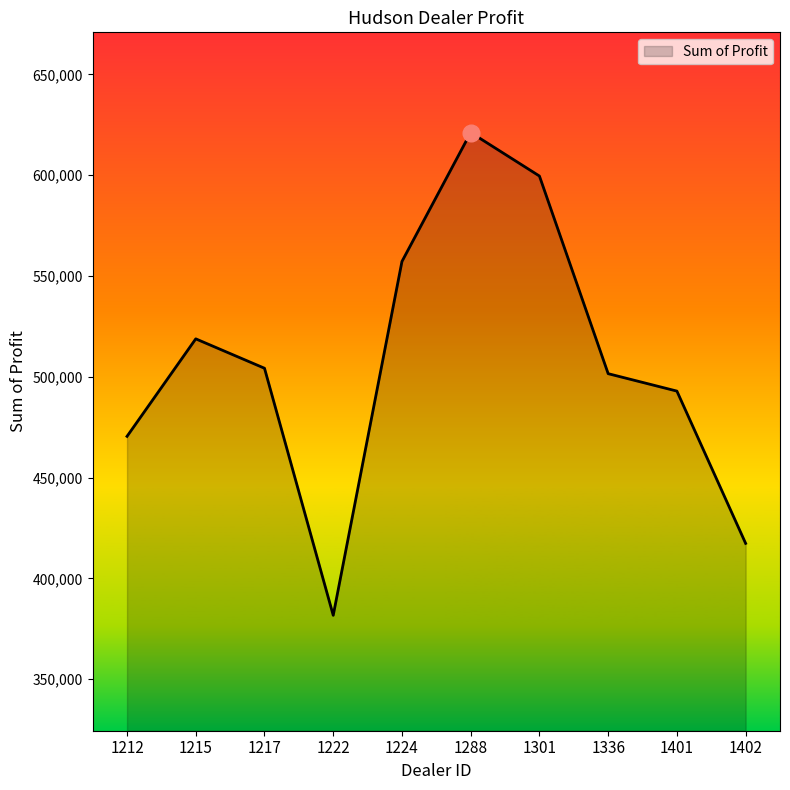

What is the minimum value shown in the chart?

381657.0